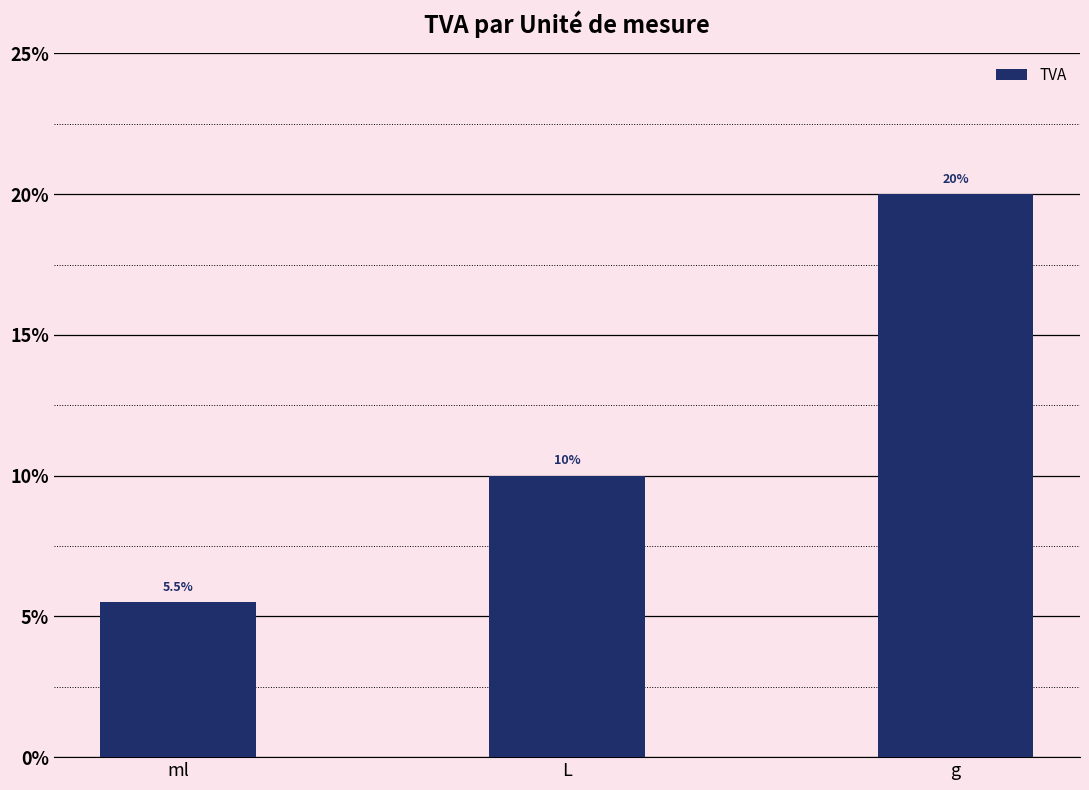

What position from the right is ml?

3